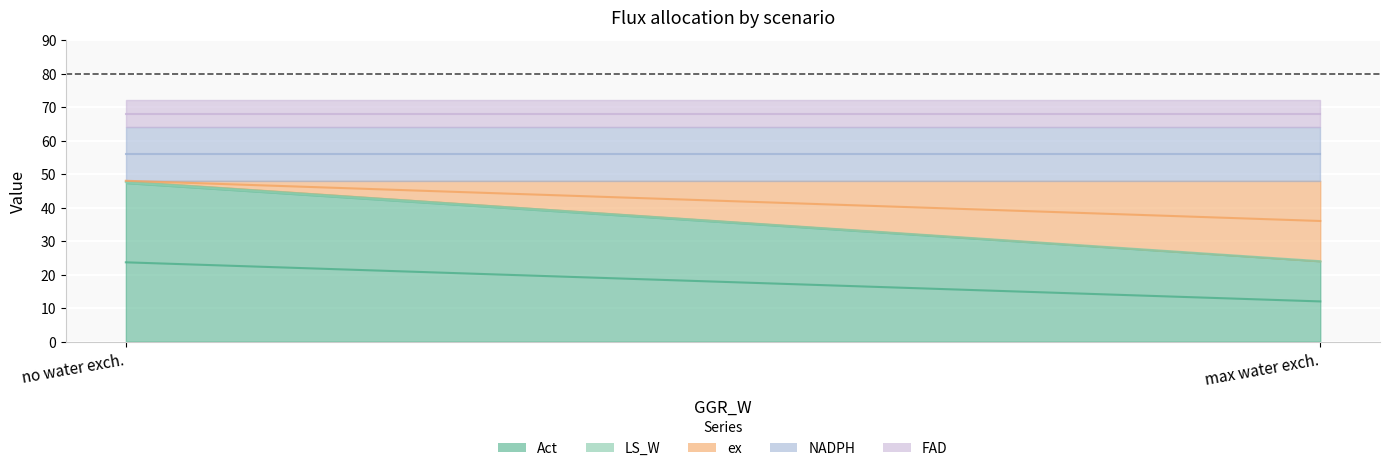

What is the label of the 1st point from the right?

max water exch.